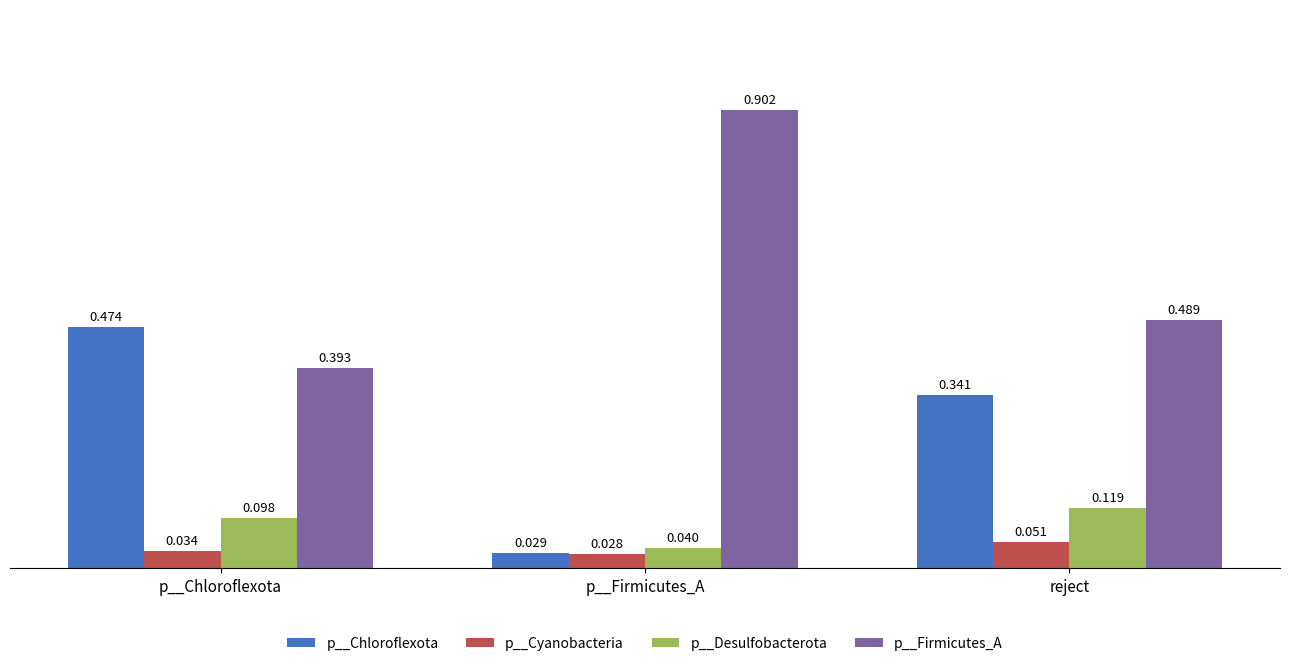

Which series changed the most between p__Chloroflexota and p__Firmicutes_A?

p__Firmicutes_A